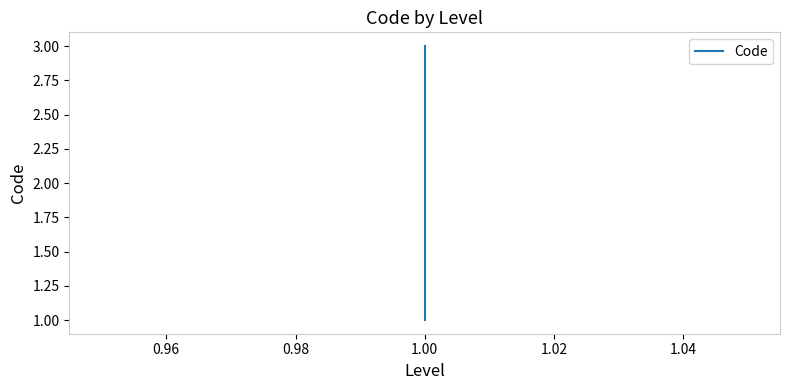

What is the average value?

2